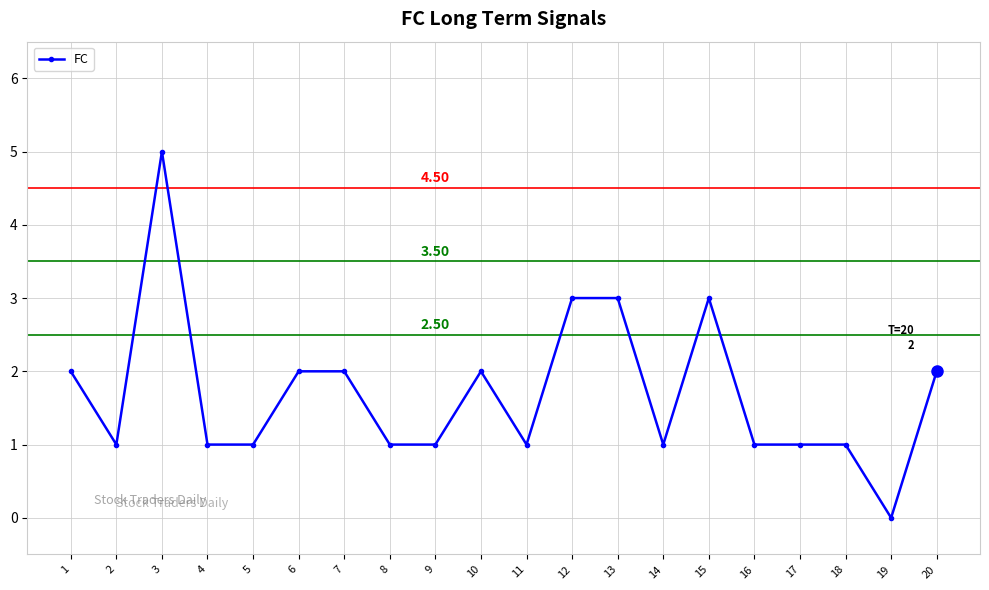

What is the approximate value at 17?

1